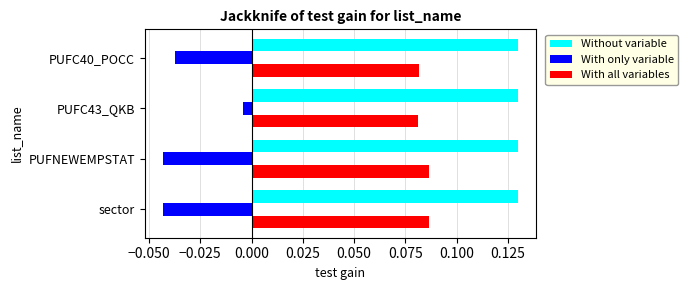

List the series in order of their peak value, highest first.

Without variable, With all variables, With only variable